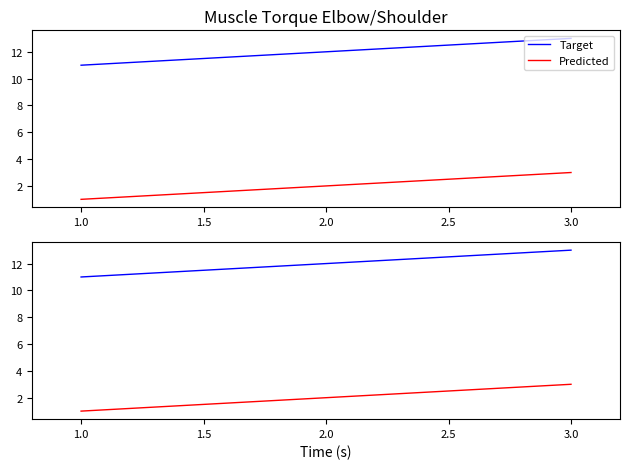

The value of Predicted at 2.0 is 3. True or false?

False